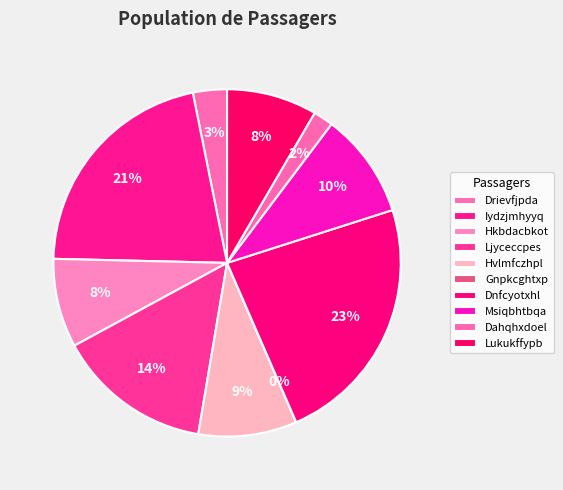

To the nearest percent, what is the difference between the largest and smallest slice percentages?

23%